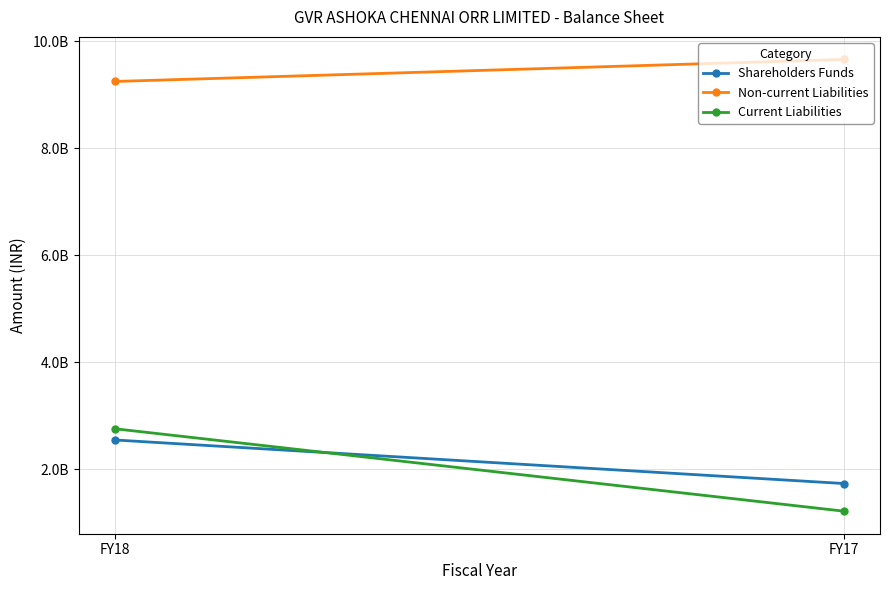

What is the maximum value for Current Liabilities?

2753328116